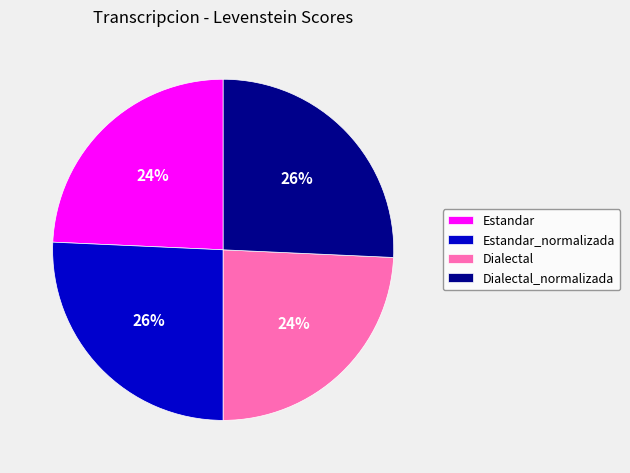

Do Estandar_normalizada and Dialectal_normalizada together represent more than half of the pie?

Yes